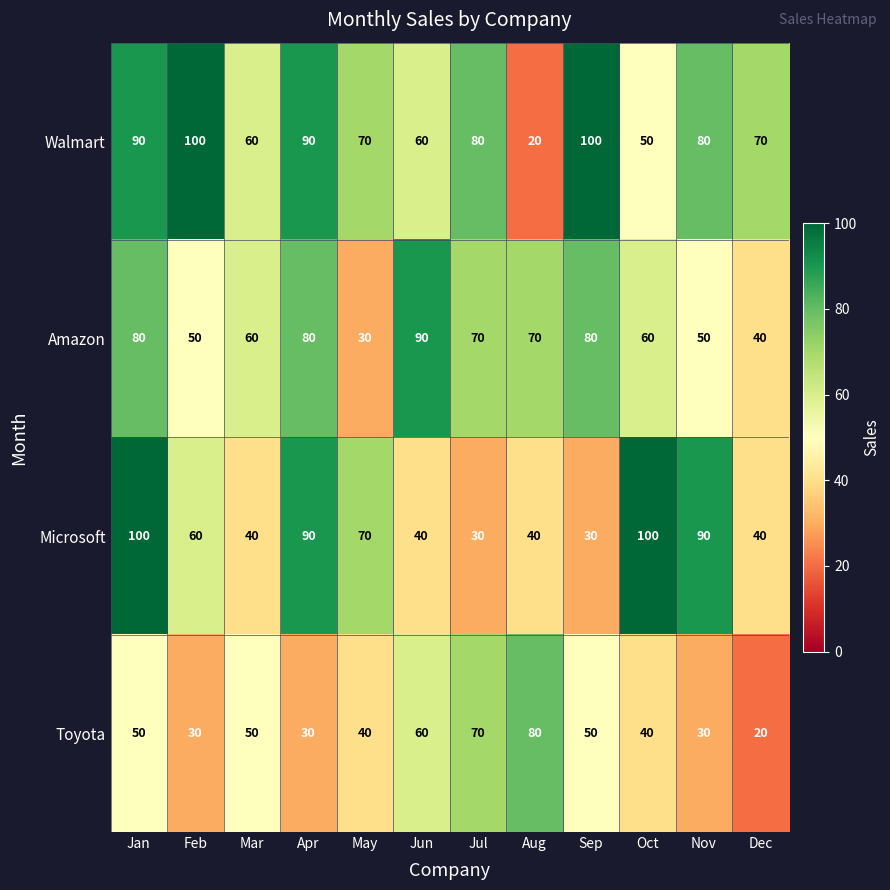

Rank the series at Jan from lowest to highest value.

Toyota, Amazon, Walmart, Microsoft